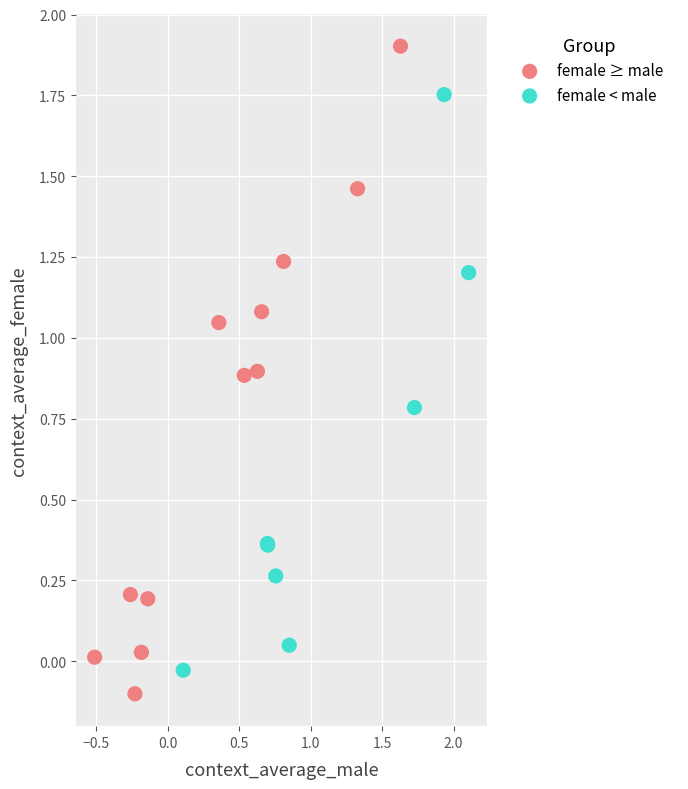

Which series has the largest Y range (max minus min)?

female ≥ male